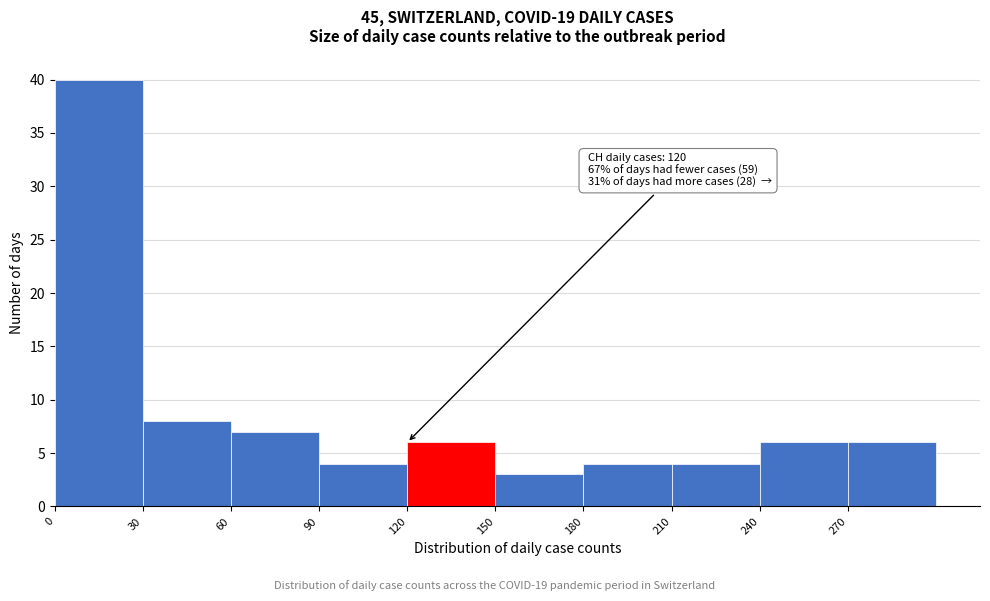

Which range on the x-axis has the tallest bar?

0 to 30